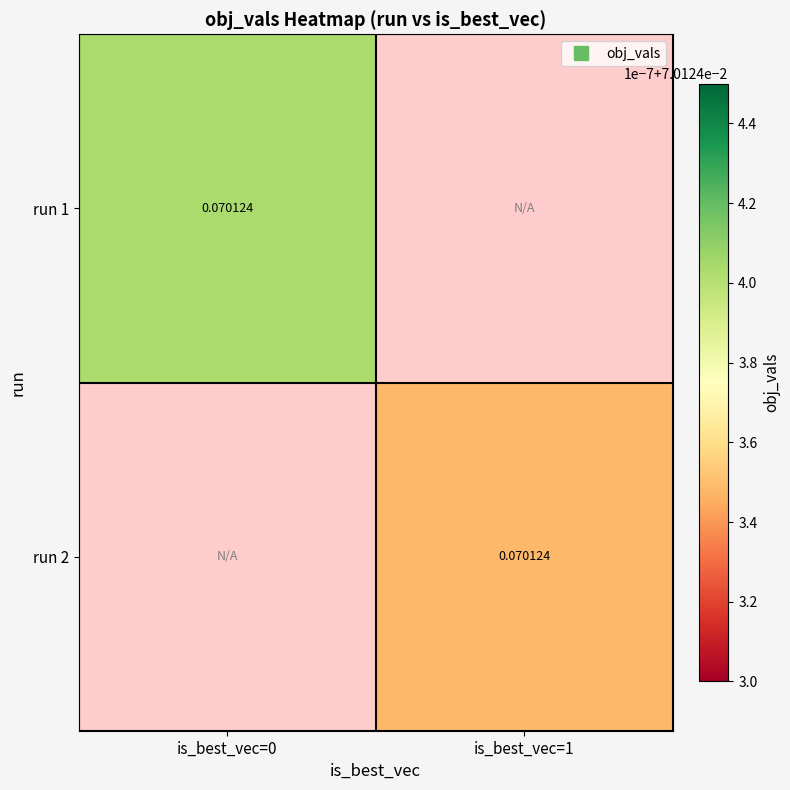

At how many categories does at least one series exceed 0?

2